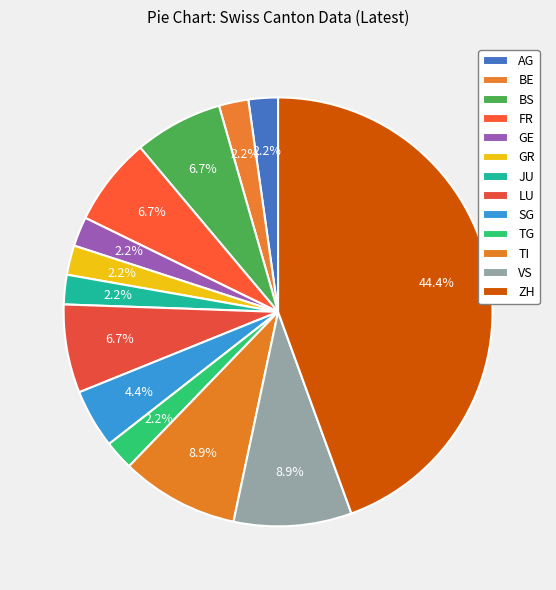

How many segments does this pie chart have?

13